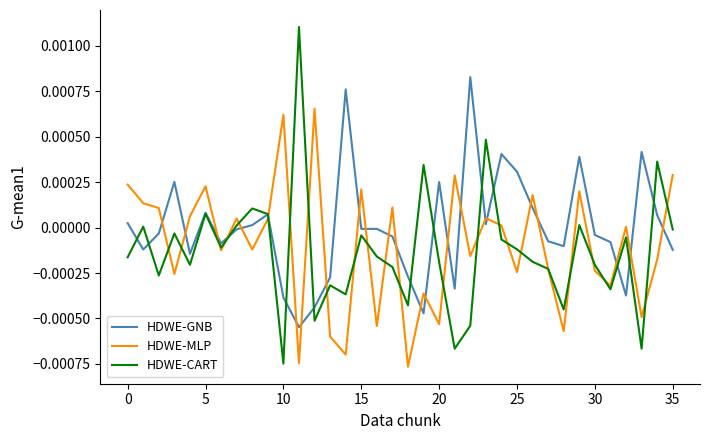

Which series has the largest range (max minus min)?

HDWE-CART